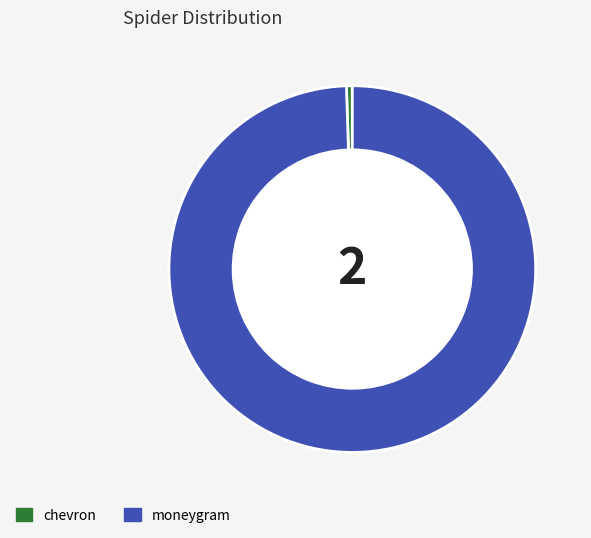

Is chevron the majority of the pie?

No